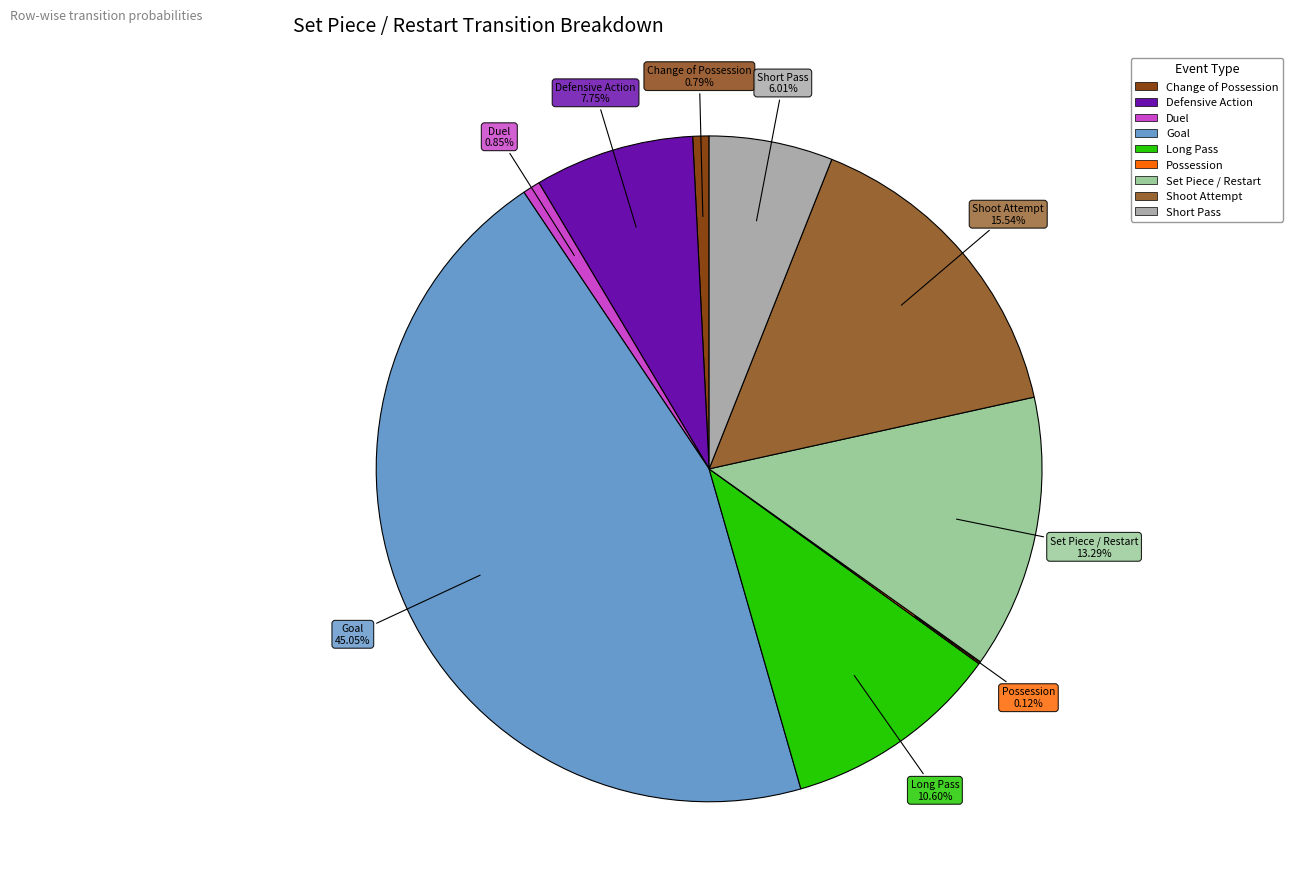

Which has a higher value, Long Pass or Duel?

Long Pass